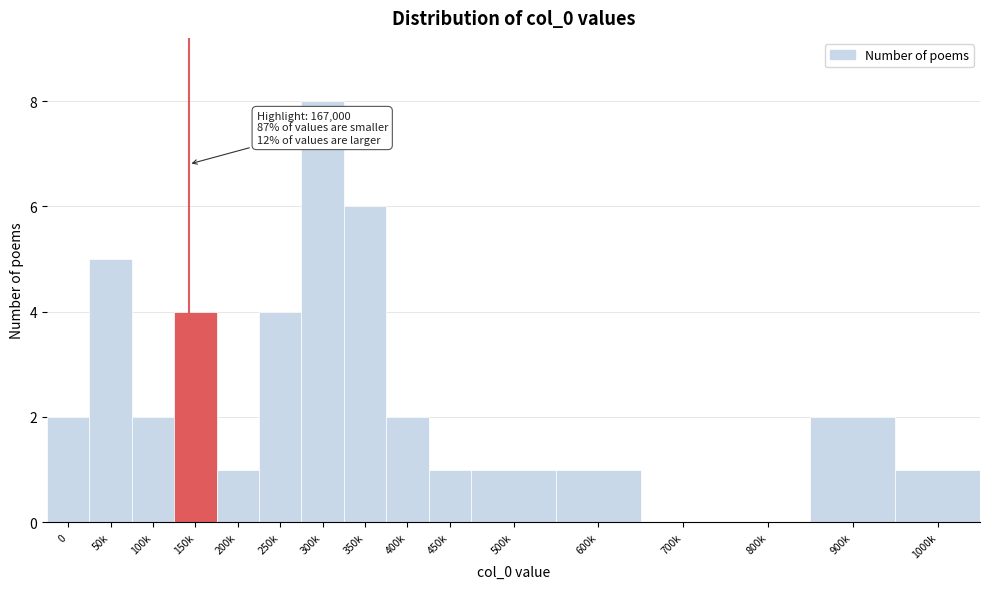

Reading left to right, transcribe all the data shown in this chart.

0=2	50k=5	100k=2	150k=4	200k=1	250k=4	300k=8	350k=6	400k=2	450k=1	500k=1	600k=1	700k=0	800k=0	900k=2	1000k=1